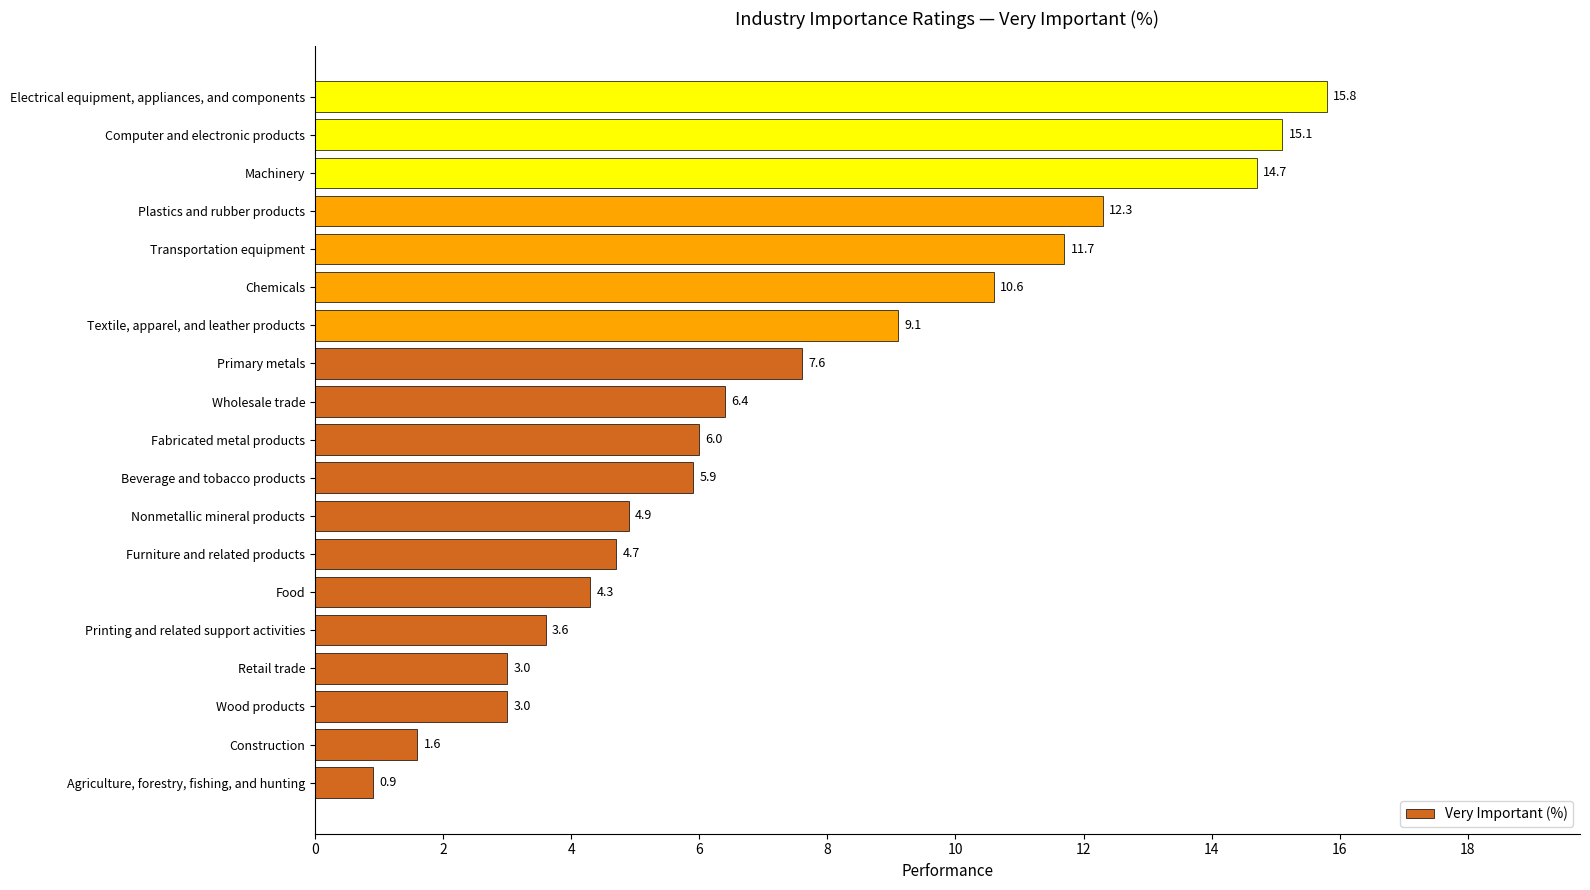

What is the difference between the second highest and minimum values?

14.2